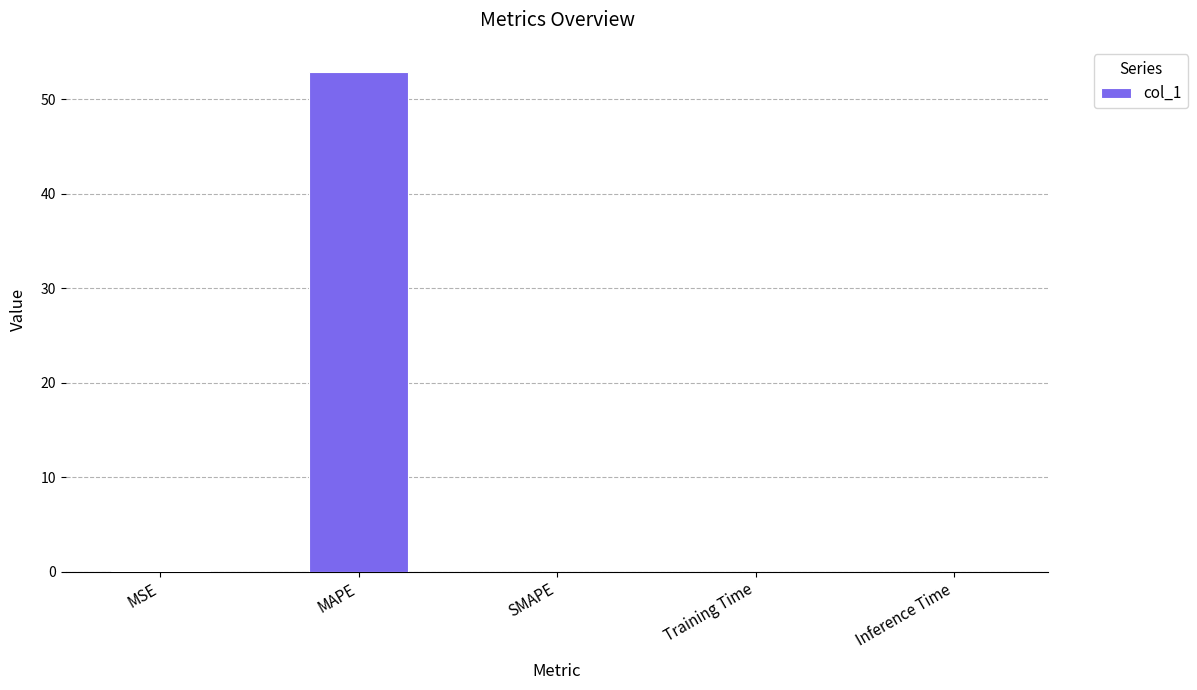

What is the sum of all values?

53.0